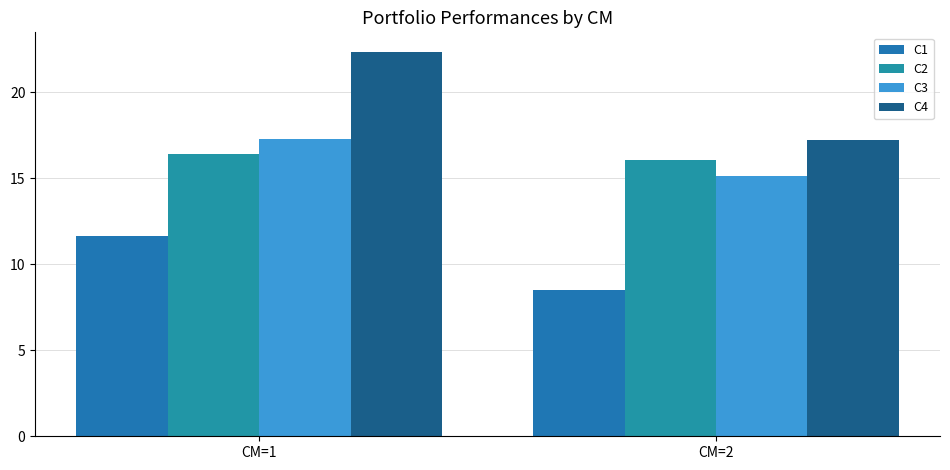

How many groups of bars are there?

2